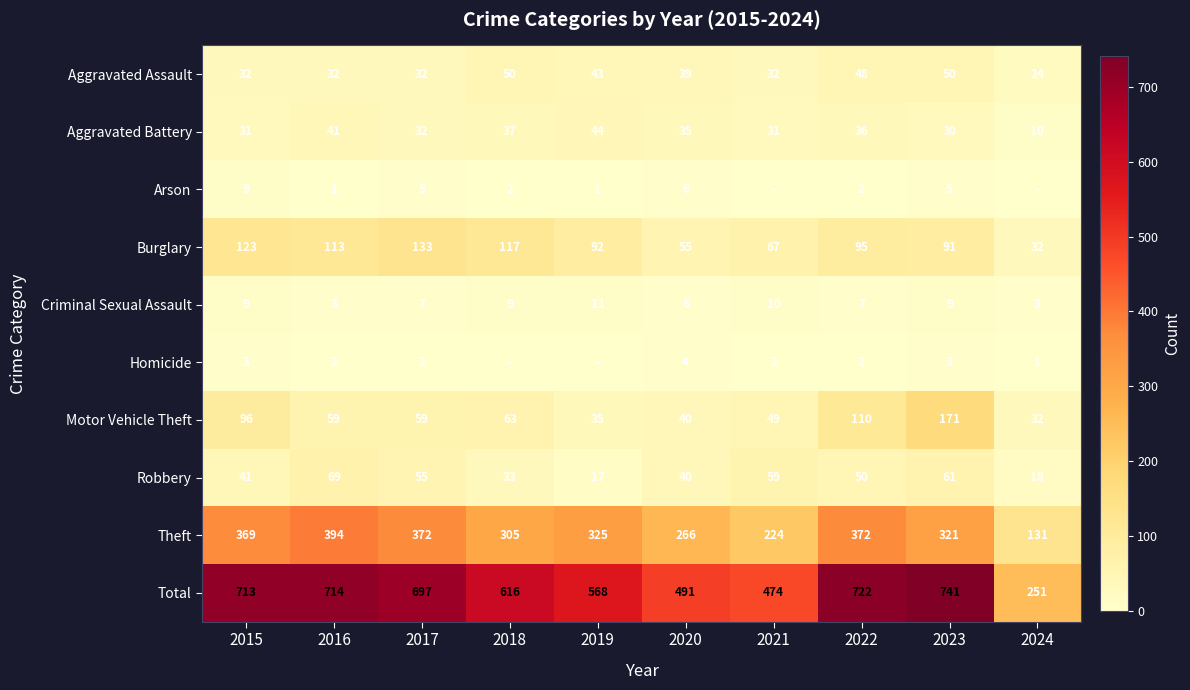

What is the highest value of the Aggravated Assault series?

50